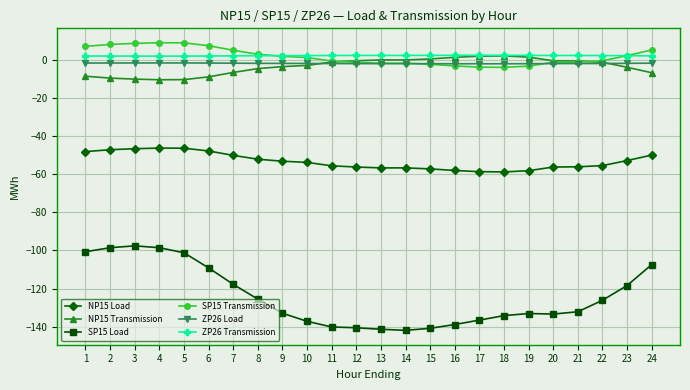

What is the sum of the ZP26 Transmission values at 2 and 13?

4.0